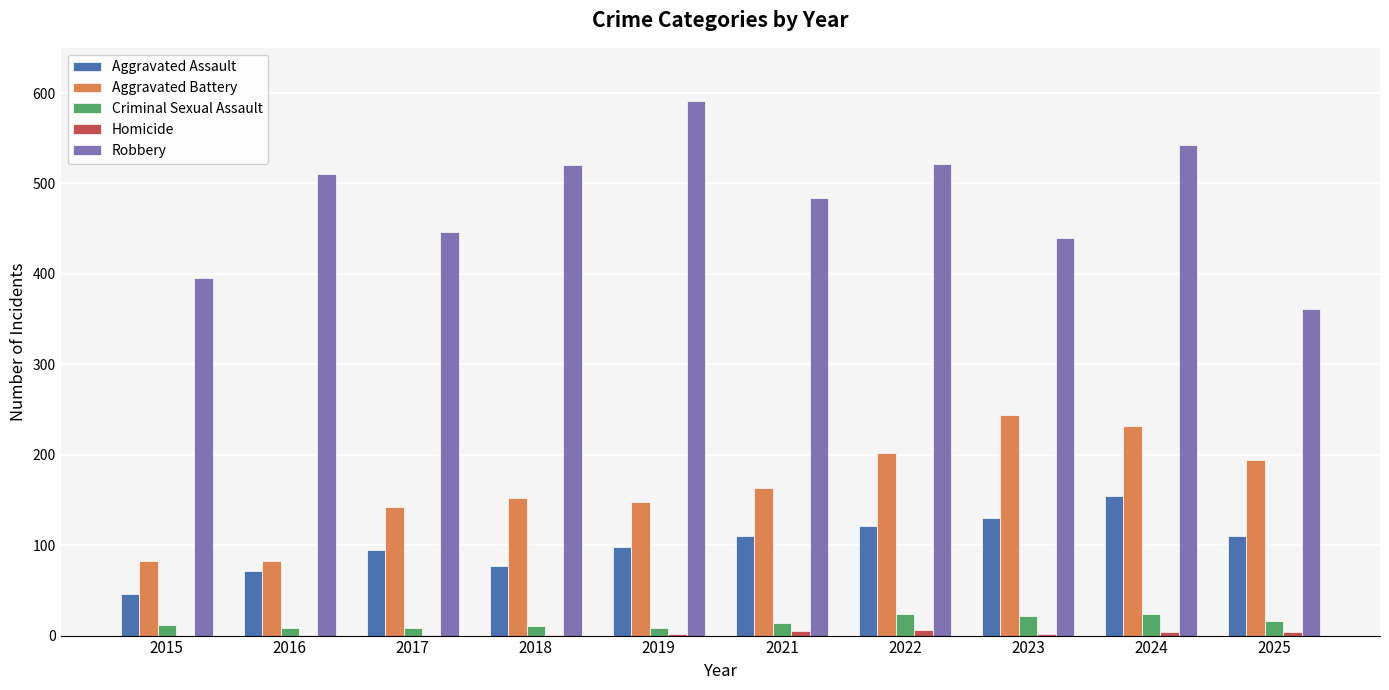

What is the difference between the Criminal Sexual Assault values at 2019 and 2023?

14